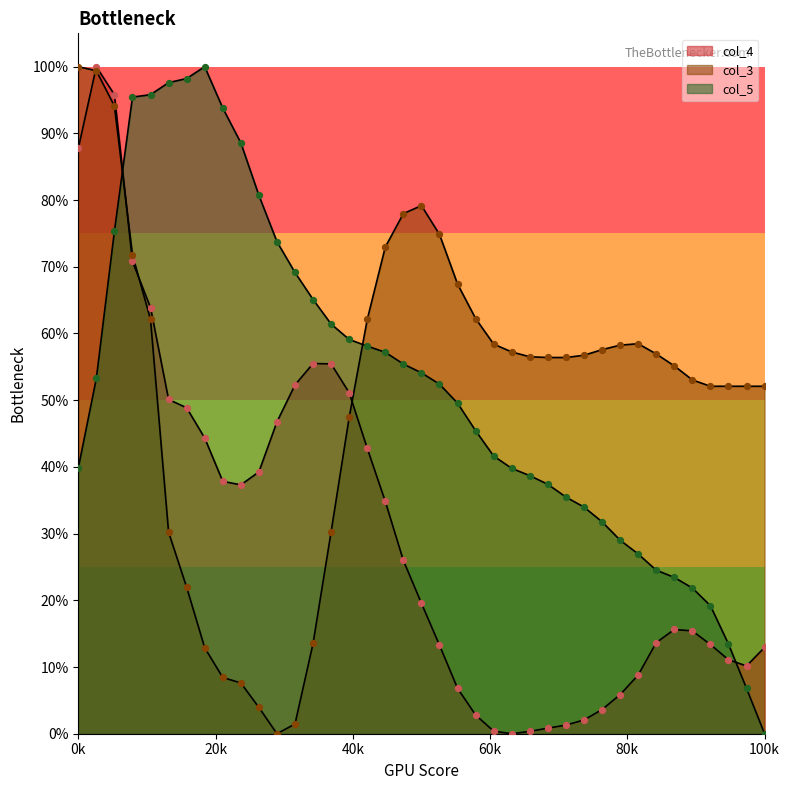

Which series contains the lowest Y value?

col_3